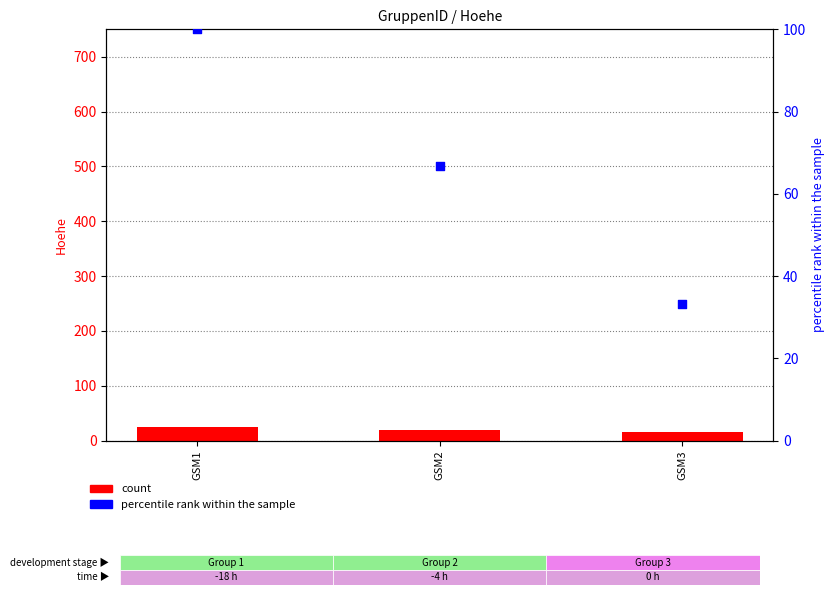

At which category is the sum across all series the highest?

GSM1